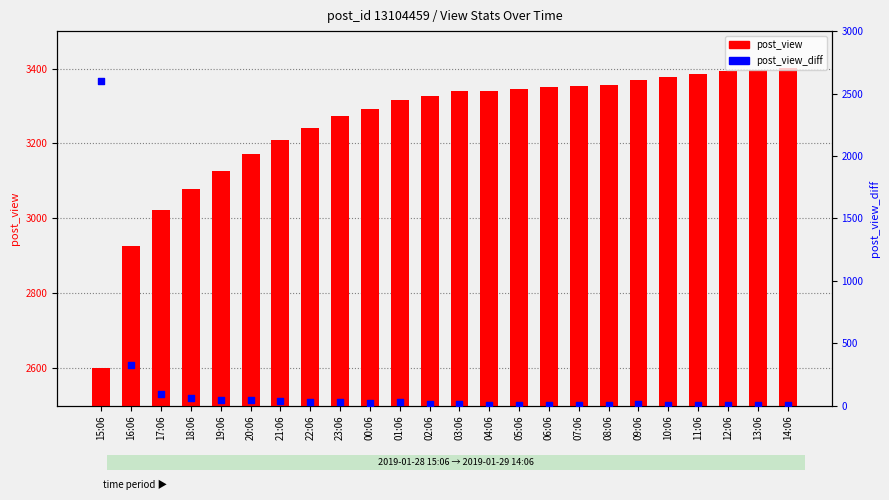

What are all the series names shown in the legend?

post_view, post_view_diff